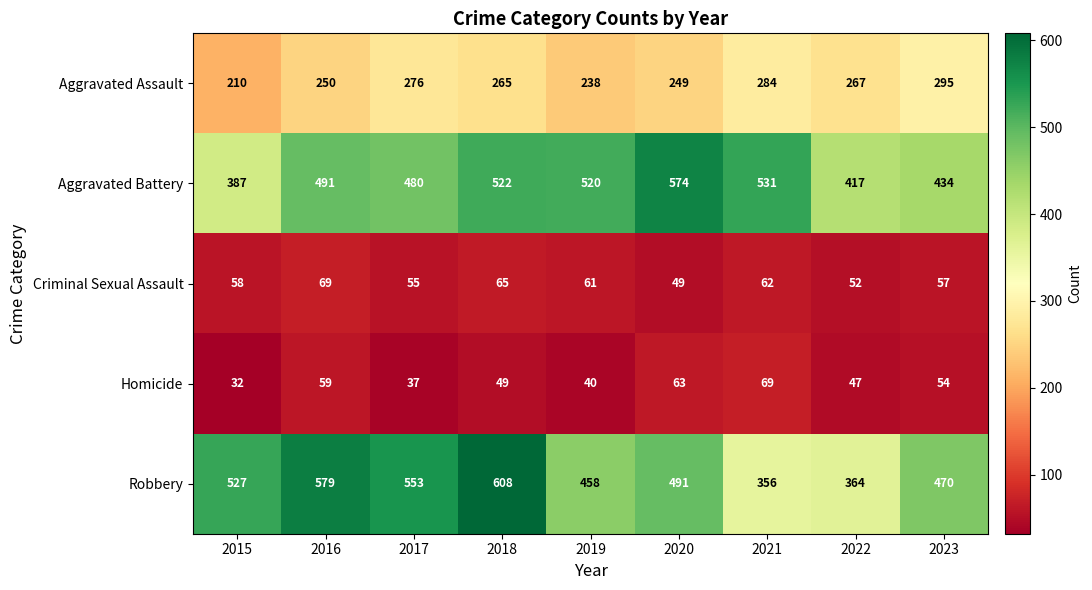

Which series has the largest range (max minus min)?

Robbery